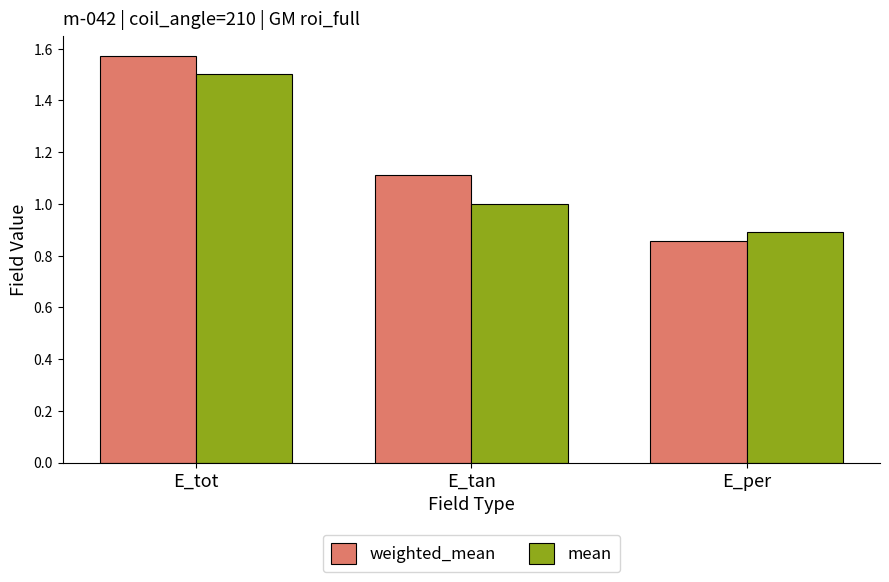

Which label corresponds to the smallest value in the chart?

E_per